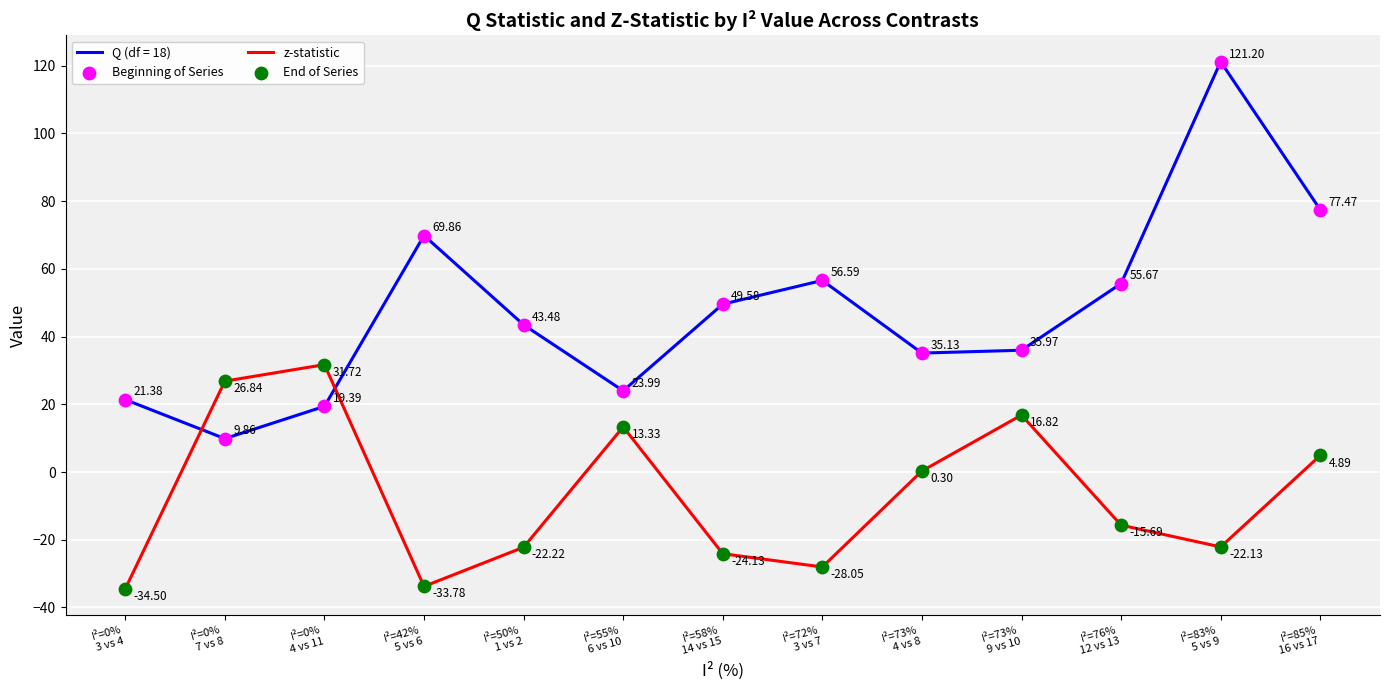

Which series has the widest spread of values?

Q (df = 18)